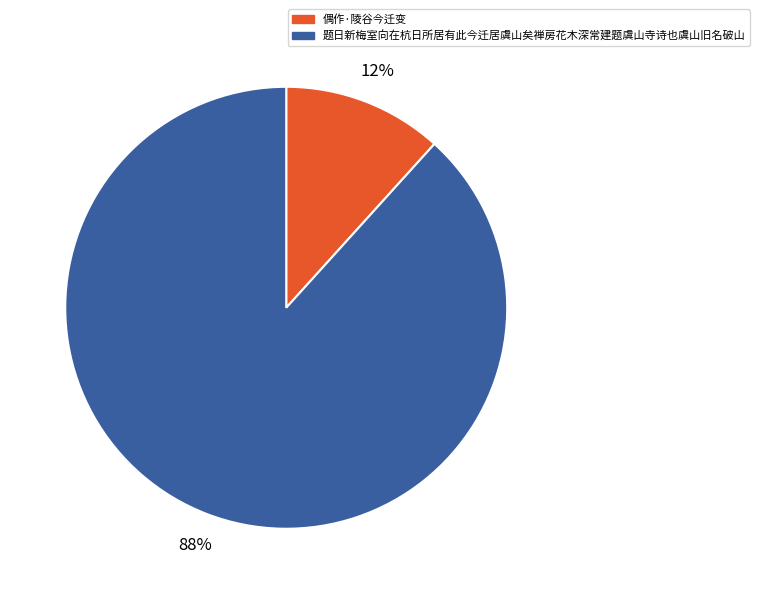

What is the smallest slice in the pie chart?

偶作·陵谷今迁变